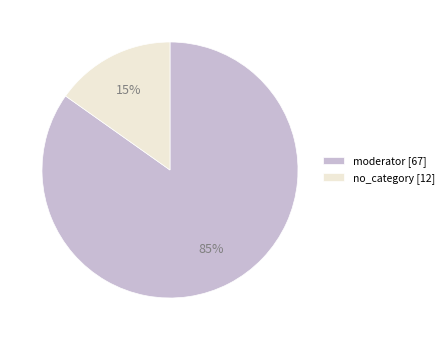

To the nearest percent, what percentage of the pie is no_category?

15%